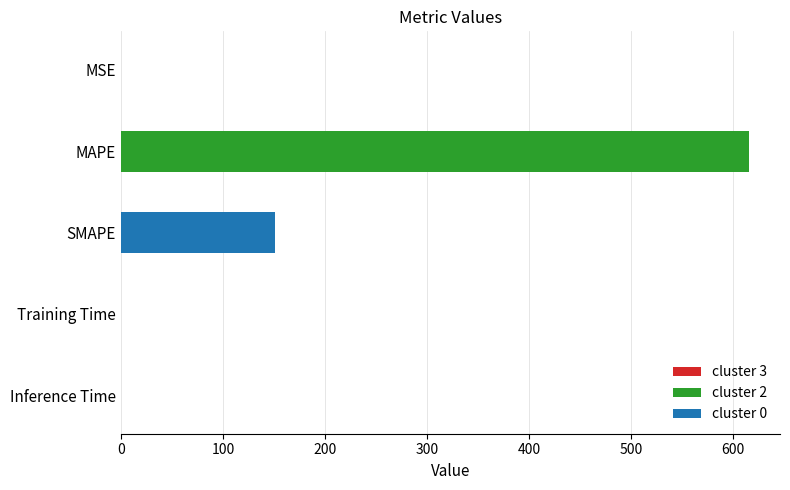

The chart shows a value of 614.9 at MAPE. True or false?

True